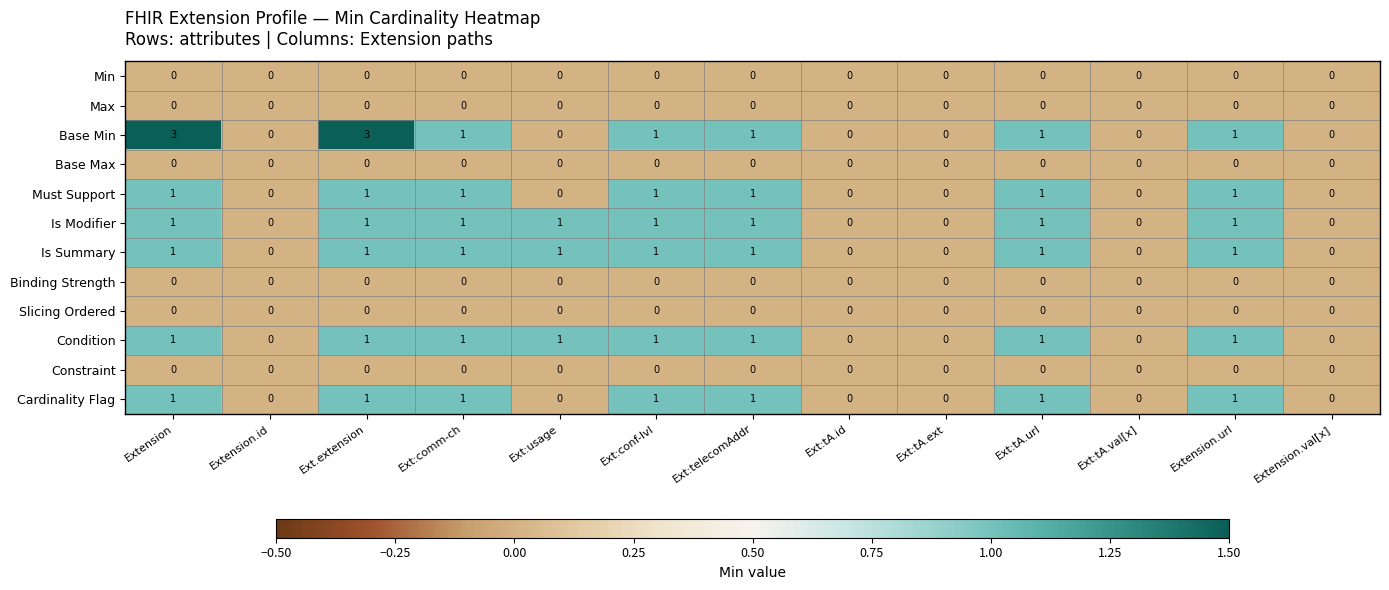

How many data points in Condition are less than 1?

5